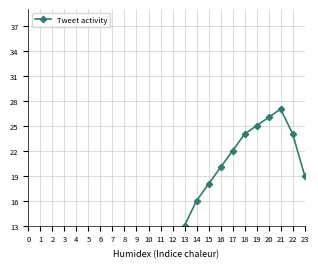

Where does the data first go above 10?

13